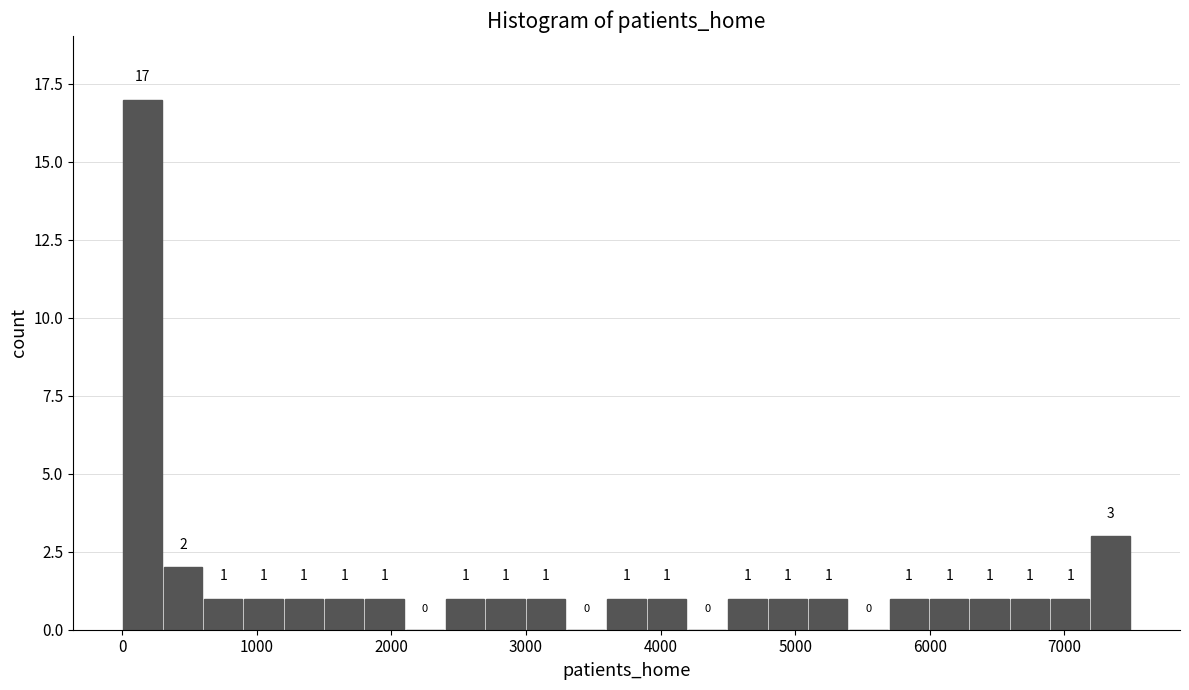

Read against the x-axis, roughly where is the centre of the tallest bar?

100